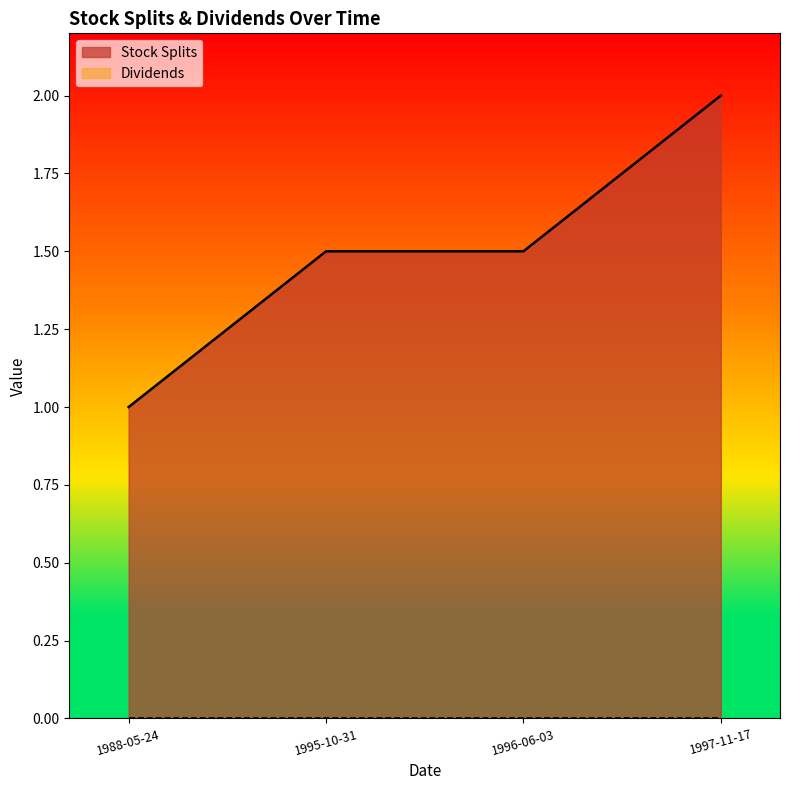

Which category has the lowest value across all series?

1988-05-24